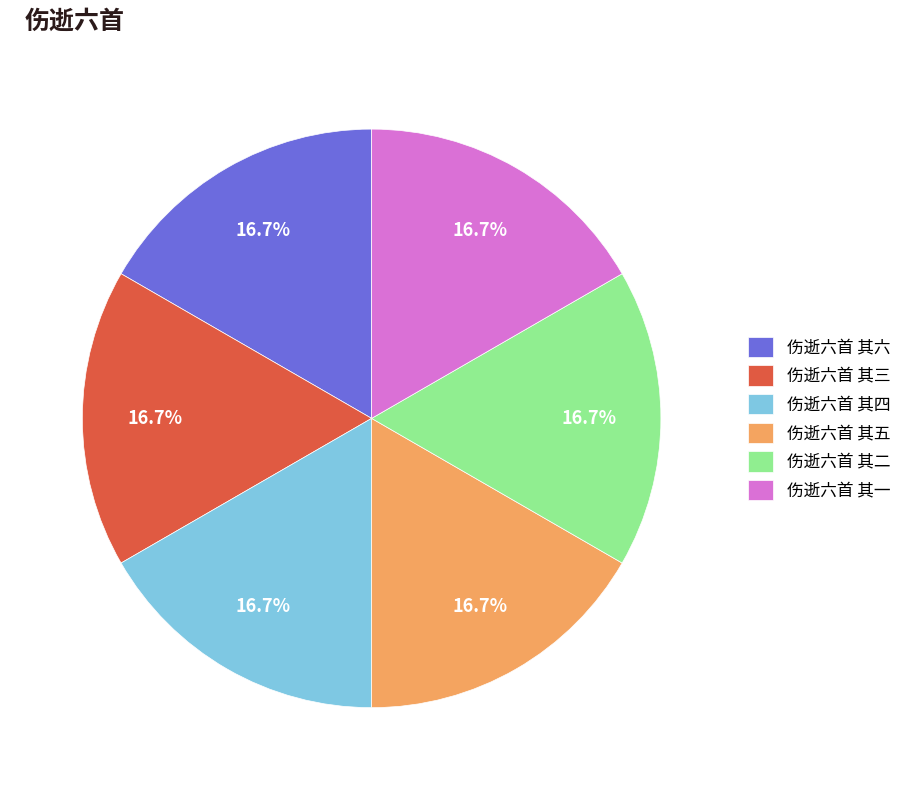

How many slices are in this pie chart?

6